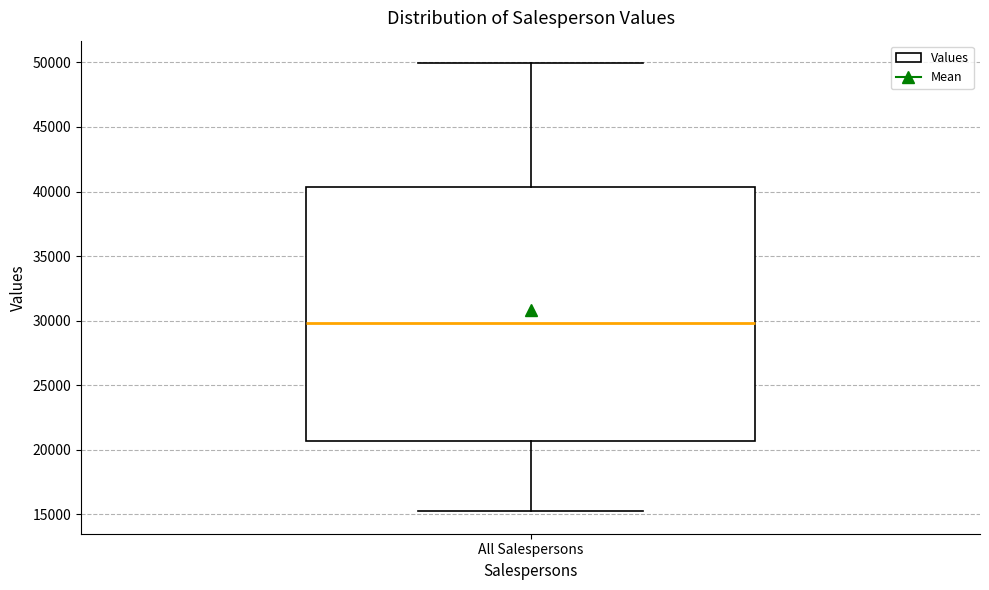

Transcribe this box plot: give where the median line is, the range the box spans, and where the two whiskers end, as read against the y-axis. The values are not printed on the chart, so give them approximately, as read against the axis.

median 30000, box 20500 to 40500, whiskers 15000 to 50000